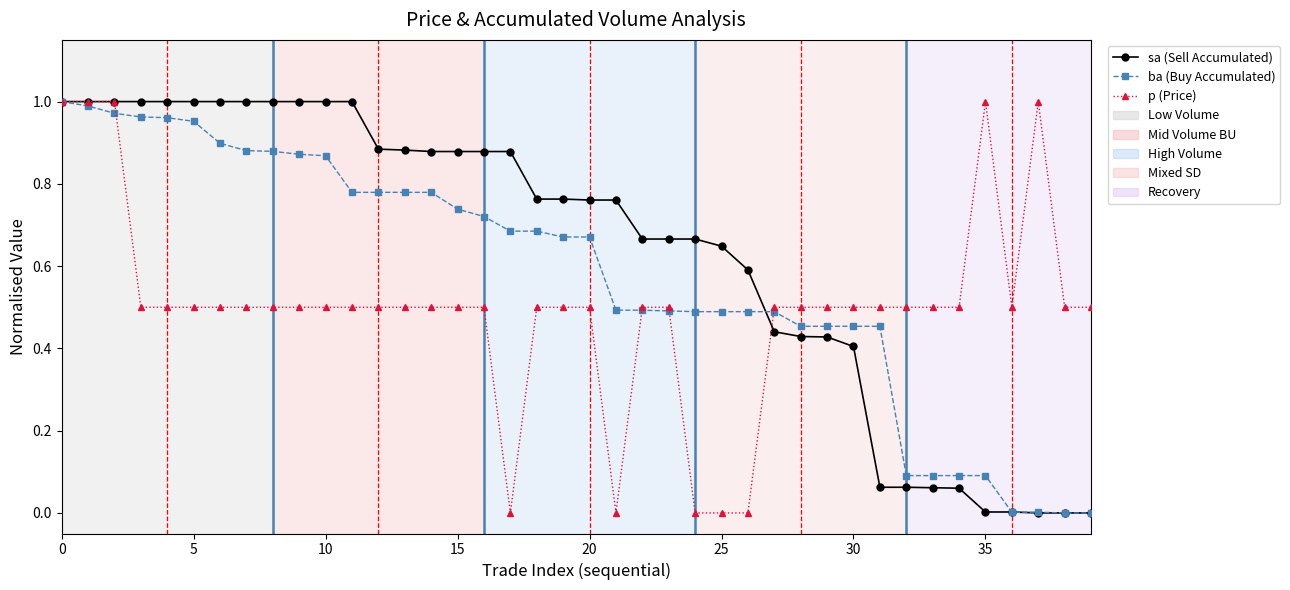

Rank the series by their average value, from highest to lowest.

sa (Sell Accumulated), ba (Buy Accumulated), p (Price)